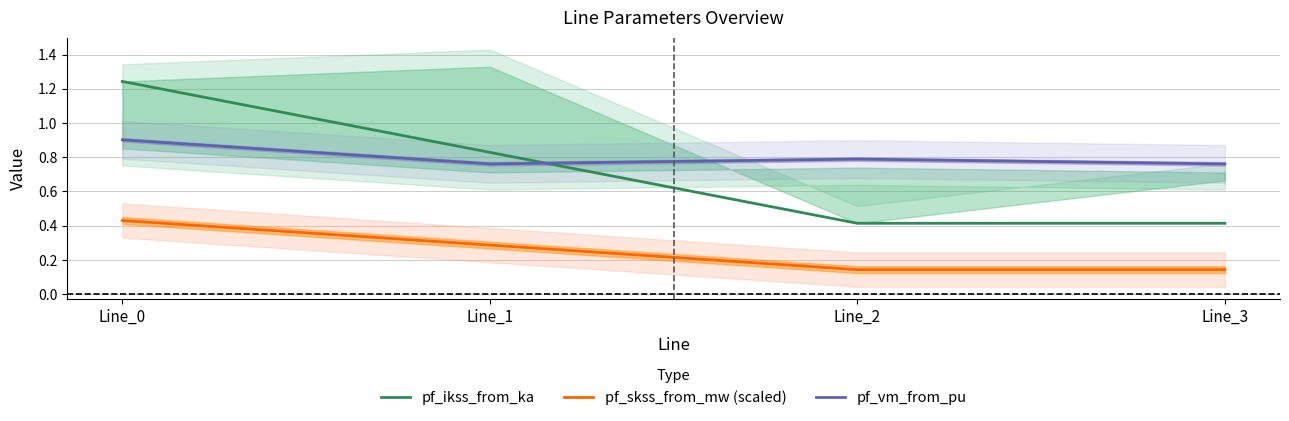

Reading left to right, what are all the values shown in this chart?

pf_ikss_from_ka: Line_0=1.2	Line_1=0.8	Line_2=0.4	Line_3=0.4
pf_skss_from_mw (scaled): Line_0=0.4	Line_1=0.3	Line_2=0.1	Line_3=0.1
pf_vm_from_pu: Line_0=0.9	Line_1=0.8	Line_2=0.8	Line_3=0.8